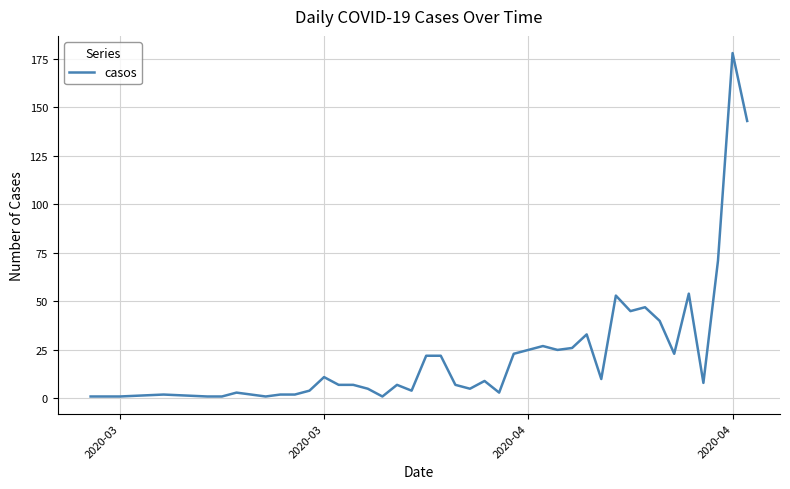

What is the difference between the maximum and minimum values?

177